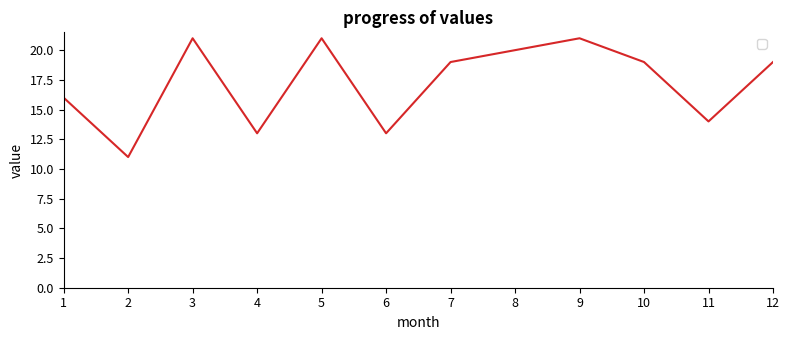

Reading left to right, transcribe all the data shown in this chart.

1=16	2=11	3=21	4=13	5=21	6=13	7=19	8=20	9=21	10=19	11=14	12=19